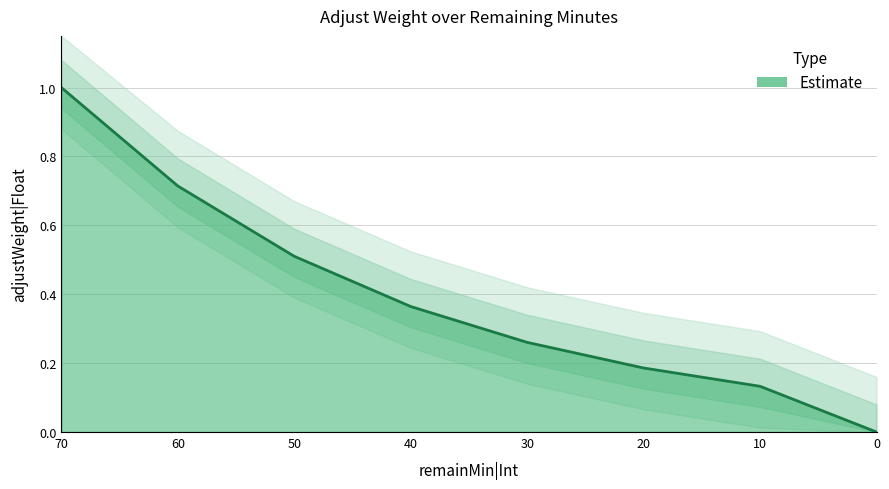

What is the difference between the maximum and minimum values?

1.0